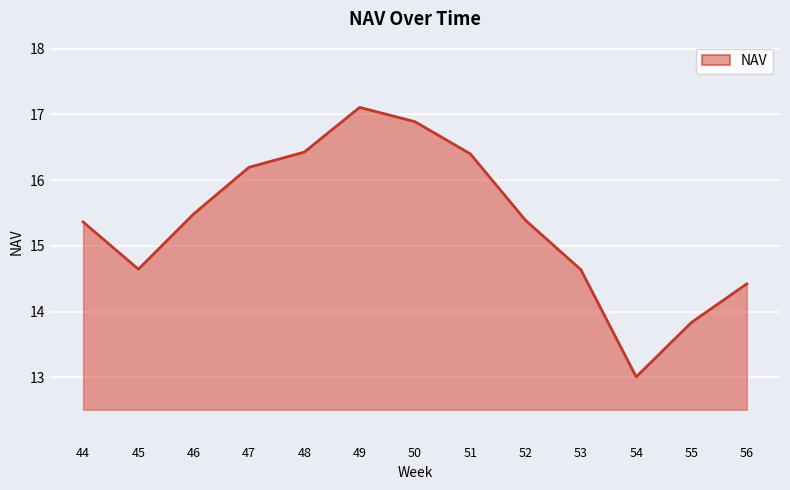

What is the difference between the maximum and second lowest values?

3.3